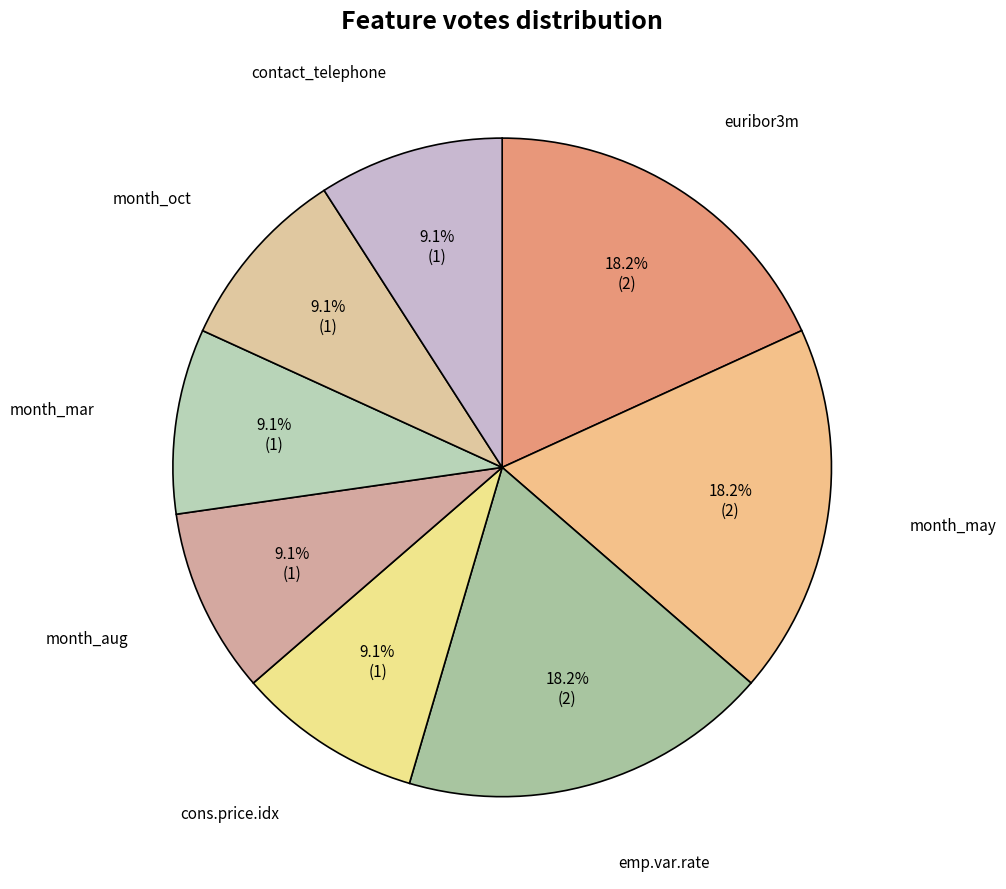

Is there a majority slice in this chart?

No